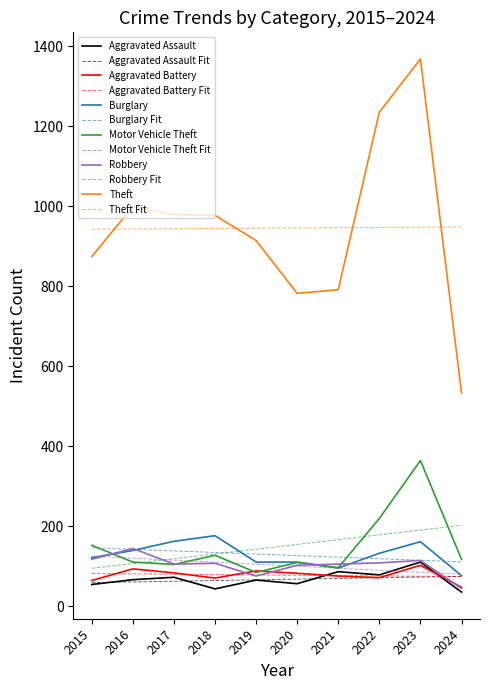

Between 2017 and 2019, which series saw the biggest shift?

Theft